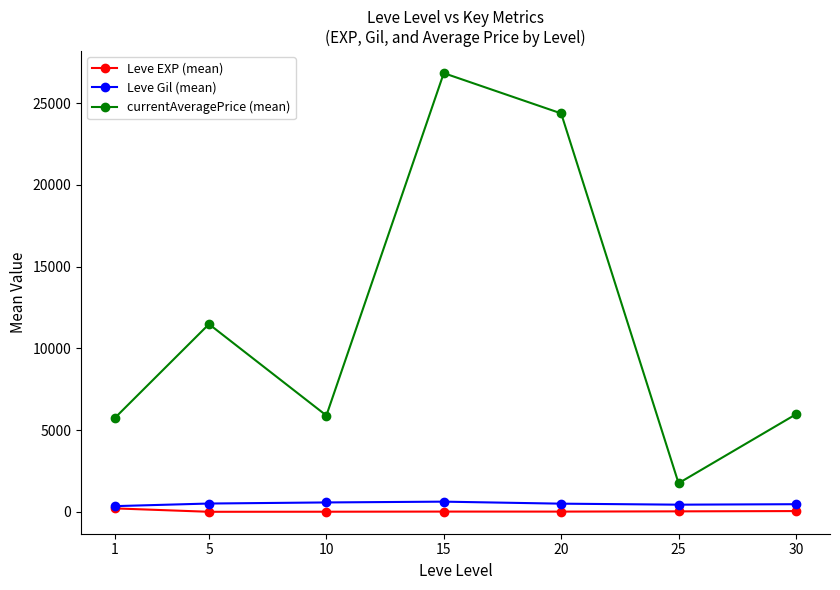

What is the value of the currentAveragePrice (mean) point at the 7th from the left?

5966.5